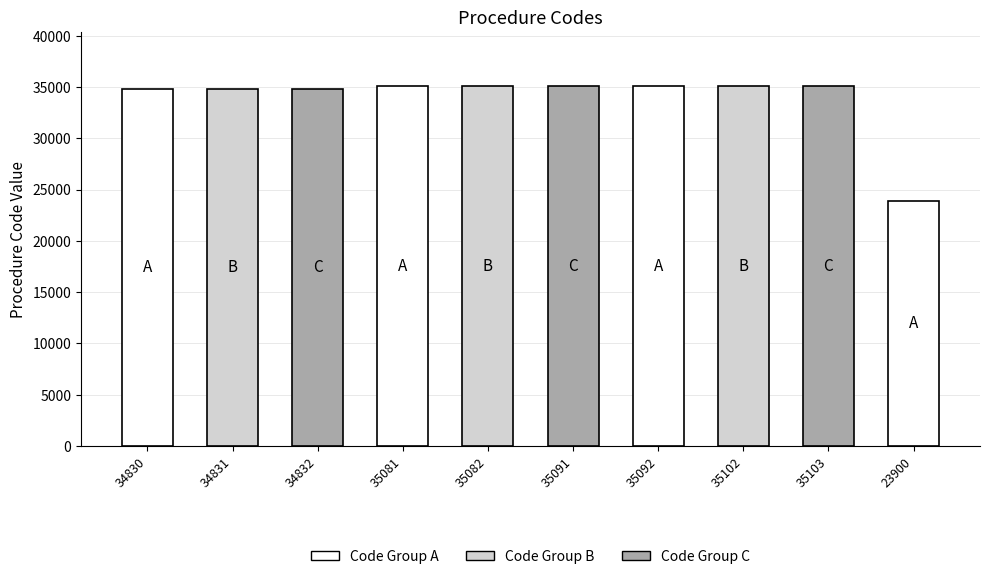

Where does the data first go above 35082?

35091